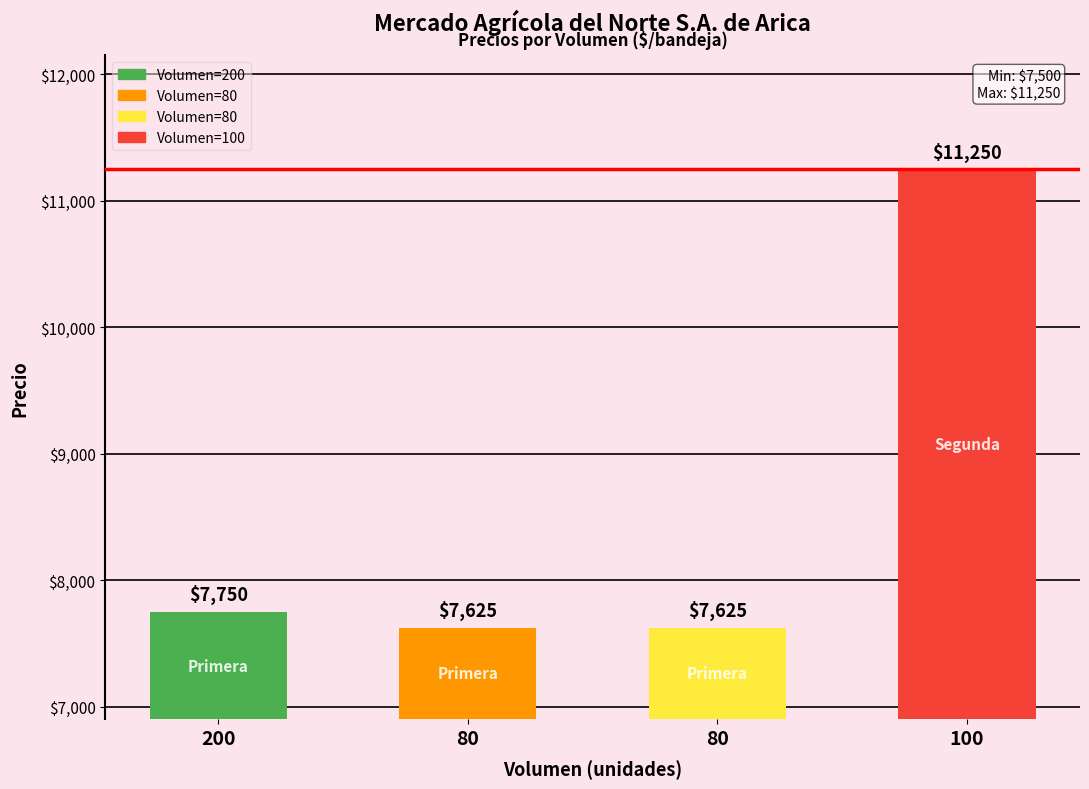

What is the greatest value displayed?

11250